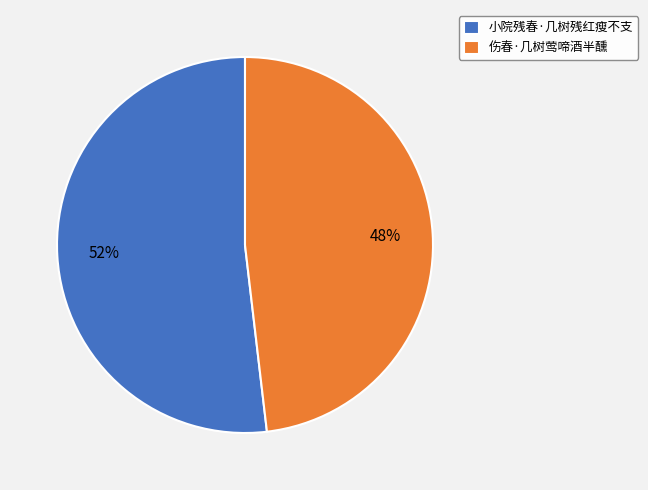

Is the sum of 伤春·几树莺啼酒半醺 and 小院残春·几树残红瘦不支 greater than half?

Yes